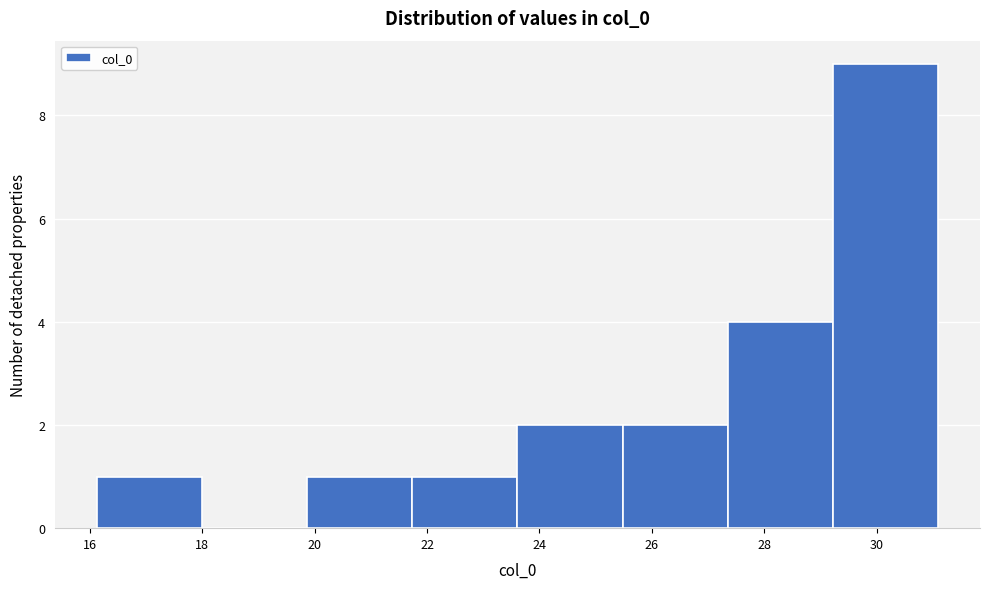

Reading left to right, list every bar in this chart as the range it spans on the x-axis followed by its height. Neither the bar edges nor the heights are printed on the chart, so give them approximately, as read against the axes.

16.2 to 18.0: 1
18.0 to 19.8: 0
19.8 to 21.8: 1
21.8 to 23.6: 1
23.6 to 25.4: 2
25.4 to 27.4: 2
27.4 to 29.2: 4
29.2 to 31.0: 9